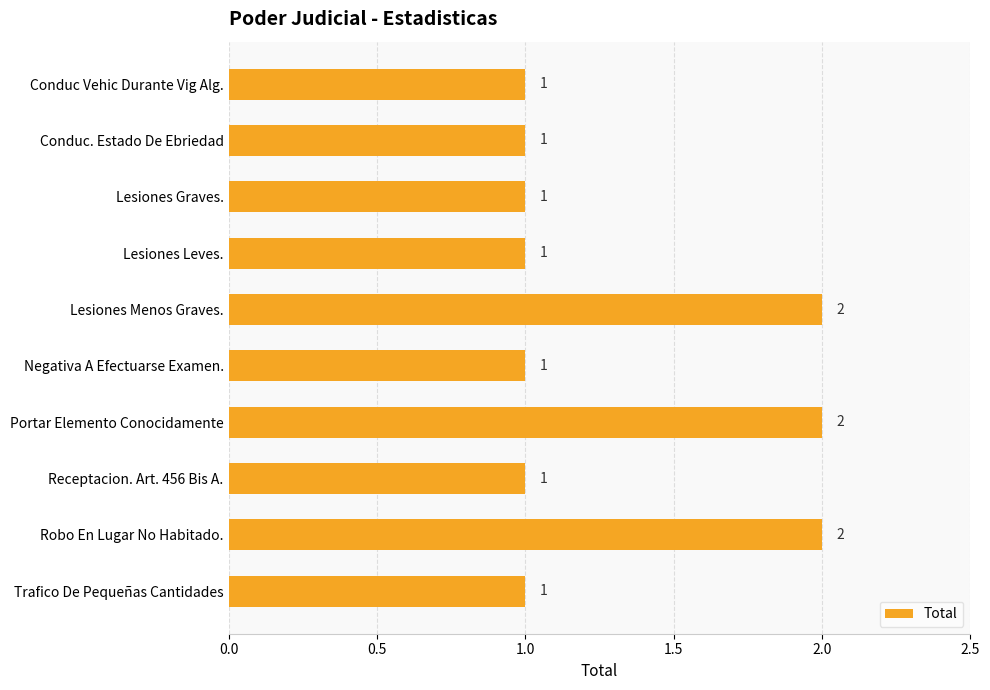

What is the smallest value displayed?

1